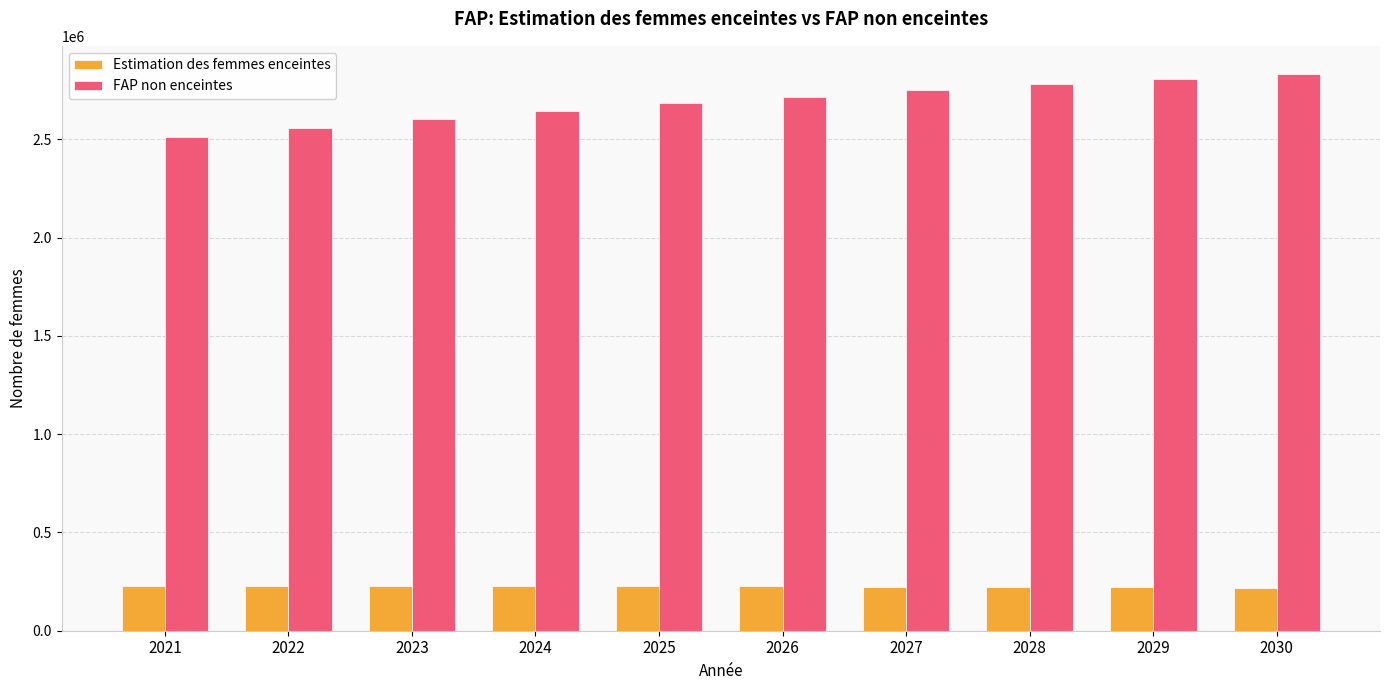

Which series has the largest total across all categories?

FAP non enceintes